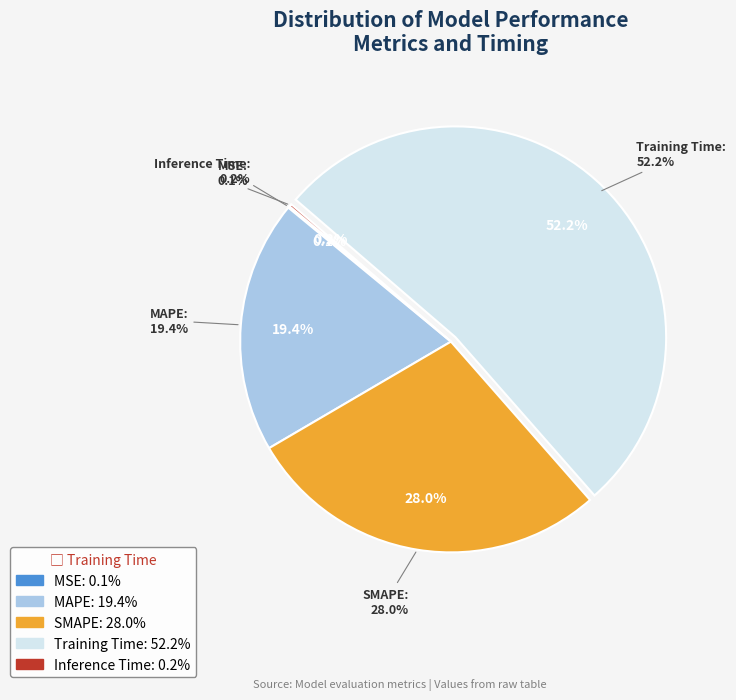

What percentage is the SMAPE slice, to the nearest percent?

28%